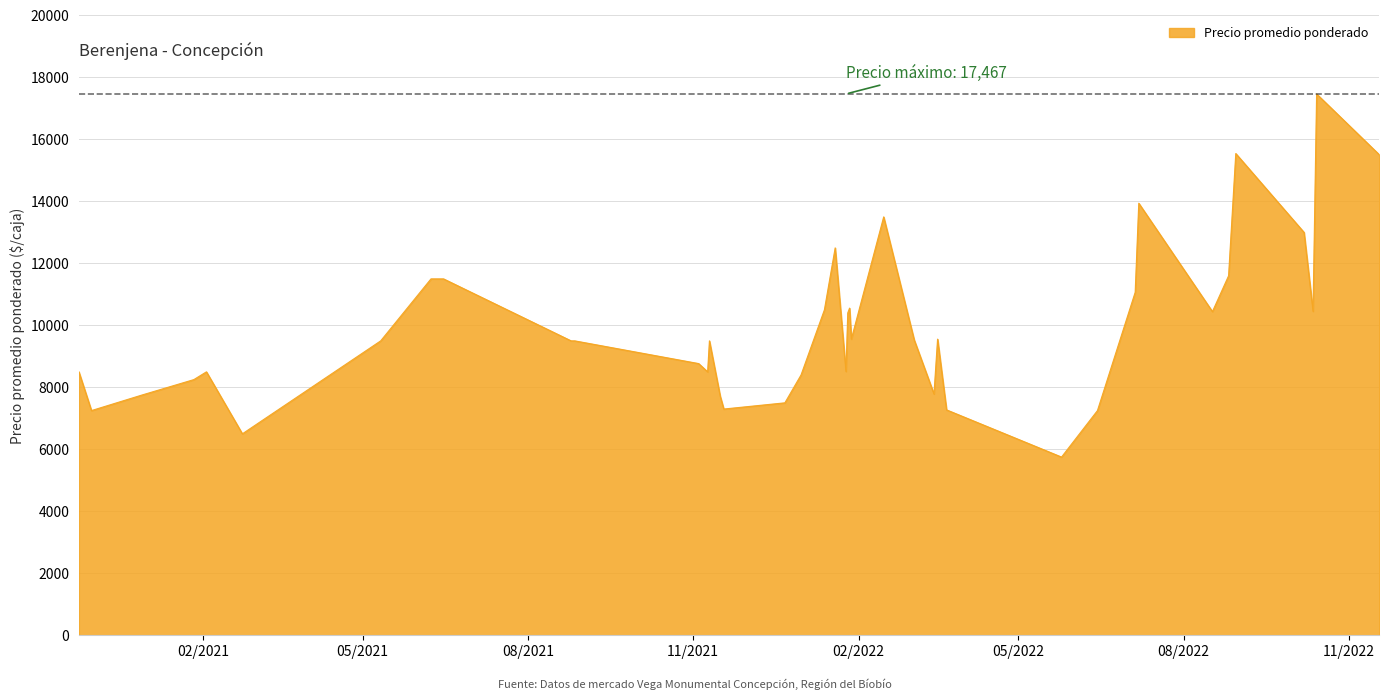

What is the difference between the maximum and minimum values?

11717